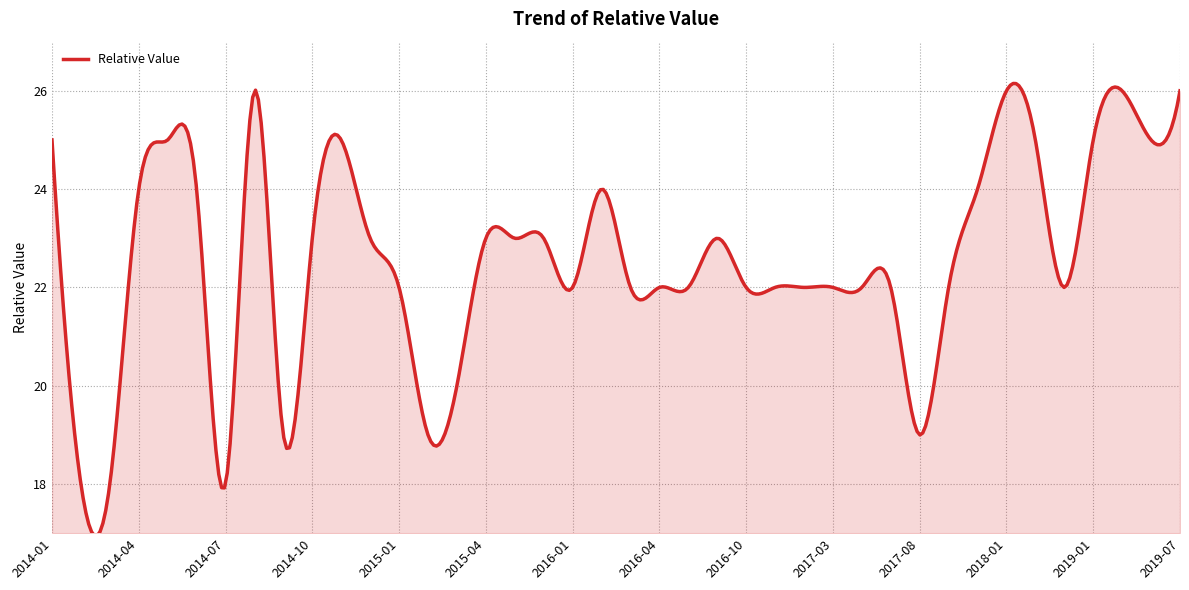

What is the greatest value displayed?

26.1